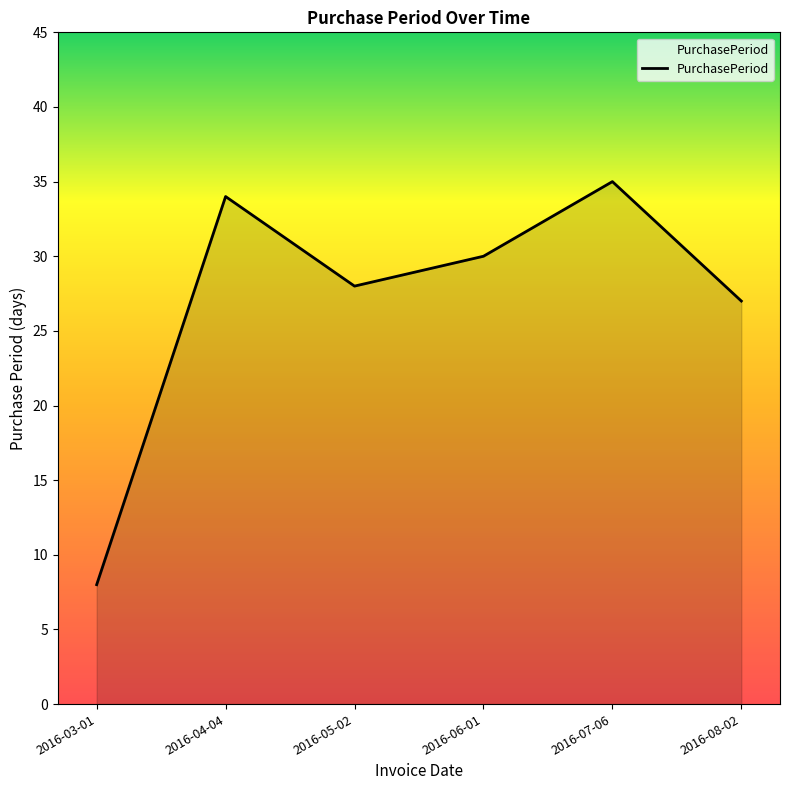

True or false: the data has more than 2 interior local peaks.

False